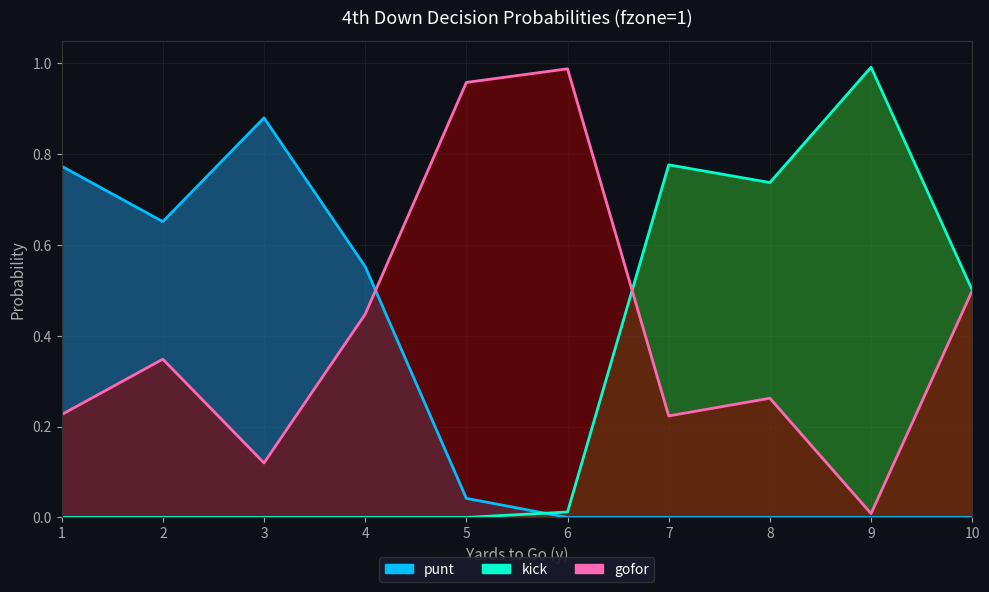

Reading right to left, list all the values displayed in this chart.

punt: 0.0	0.0	0.0	0.0	0.0	0.0	0.6	0.9	0.7	0.8
kick: 0.5	1.0	0.7	0.8	0.0	0.0	0.0	0.0	0.0	0.0
gofor: 0.5	0.0	0.3	0.2	1.0	1.0	0.4	0.1	0.3	0.2